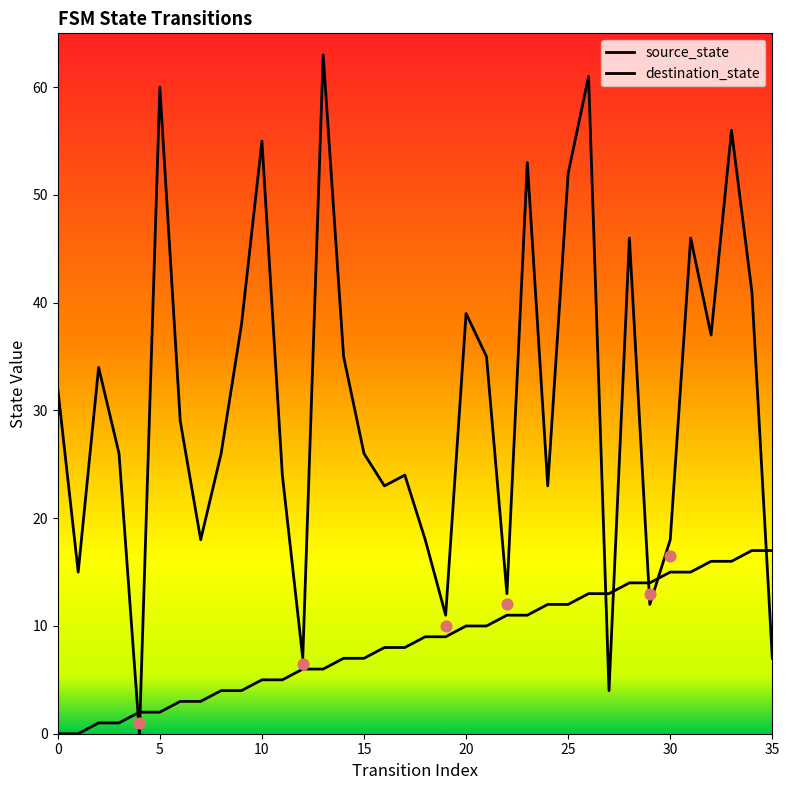

Which series contains the lowest Y value?

source_state